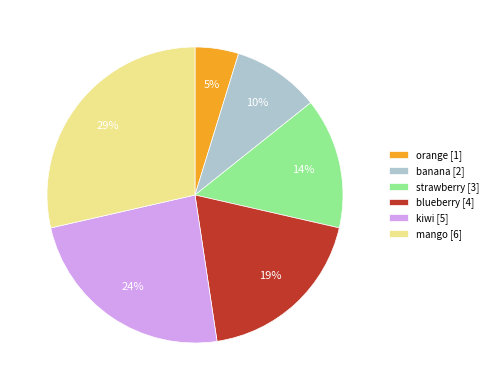

The strawberry [3] slice represents 14% of the pie. True or false?

True